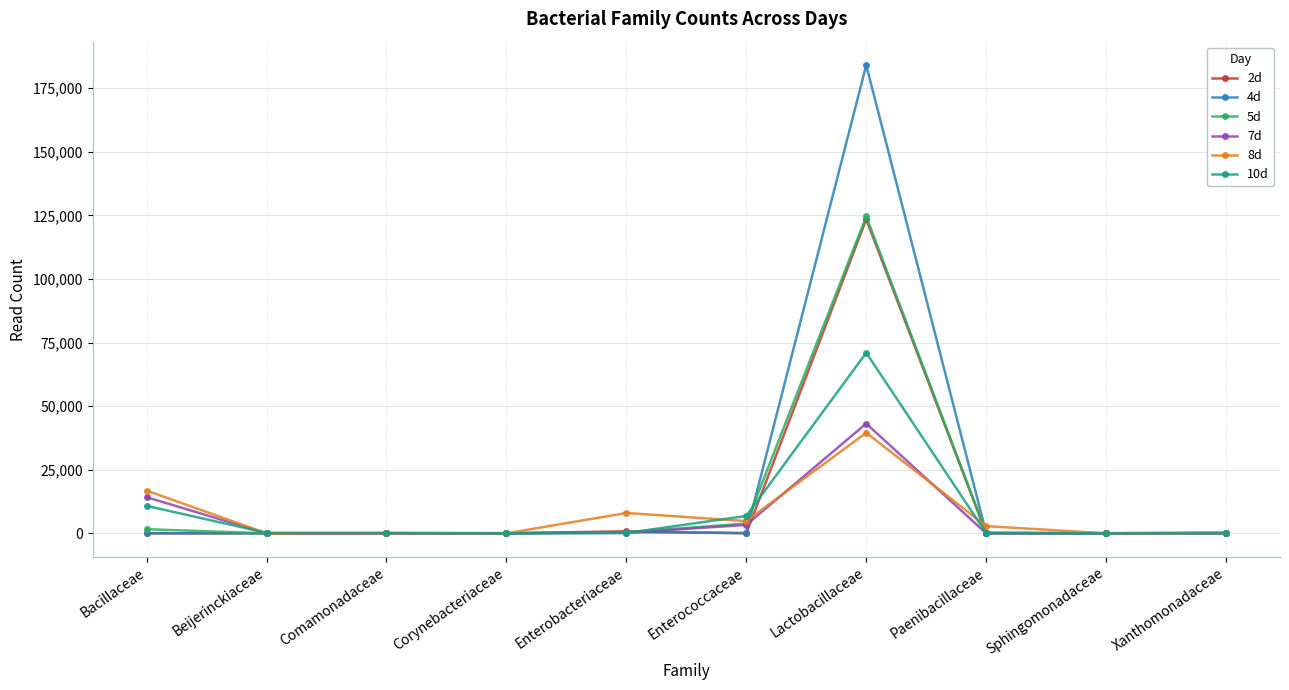

How many data points does each series have?

10